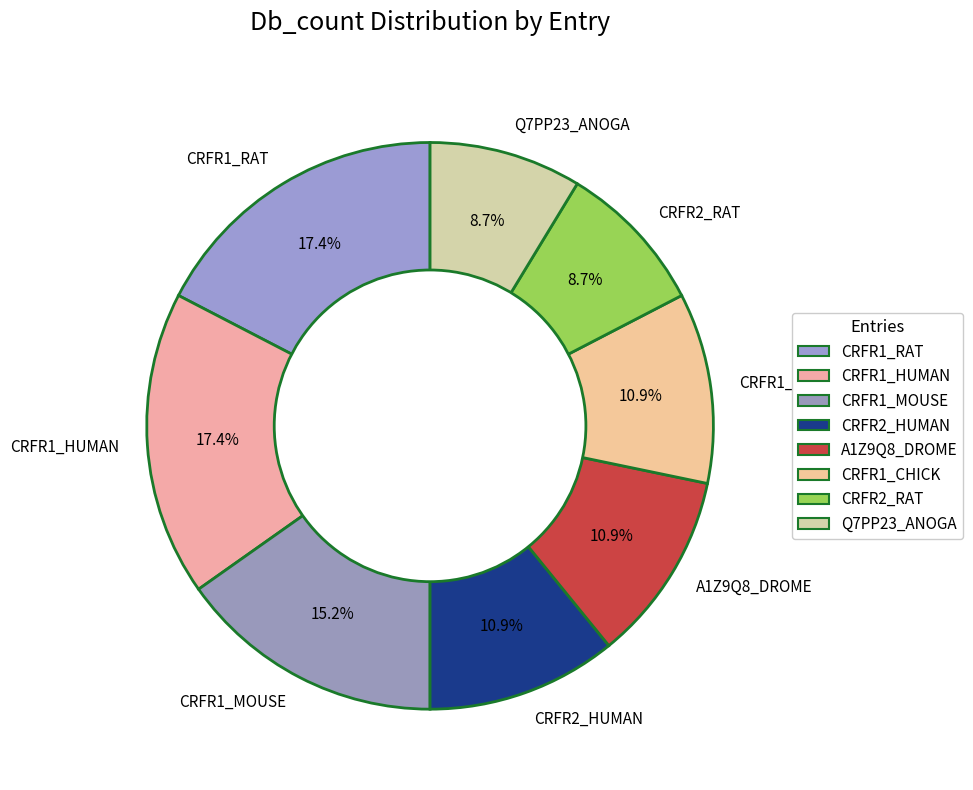

To the nearest percent, what portion does CRFR1_MOUSE represent?

15%